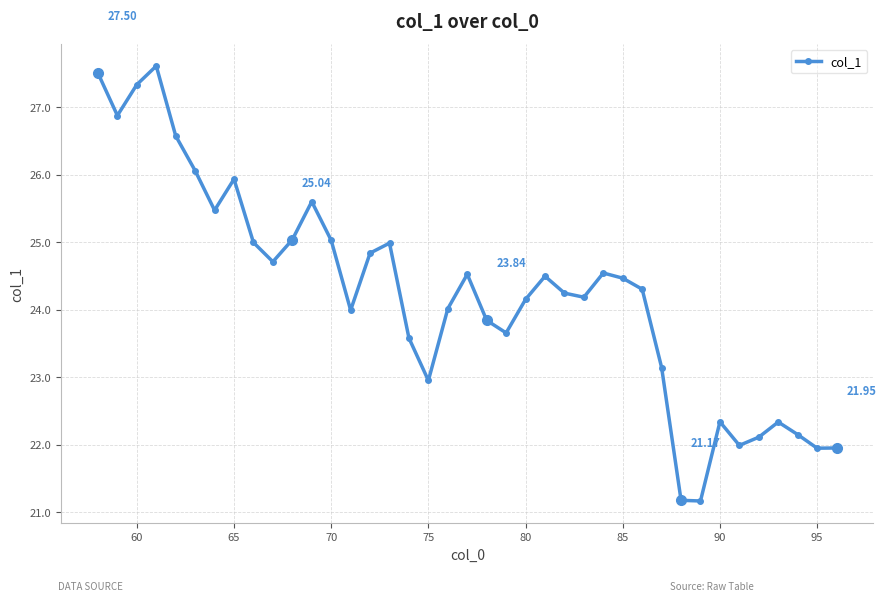

What is the difference between the second highest and second lowest values?

6.3